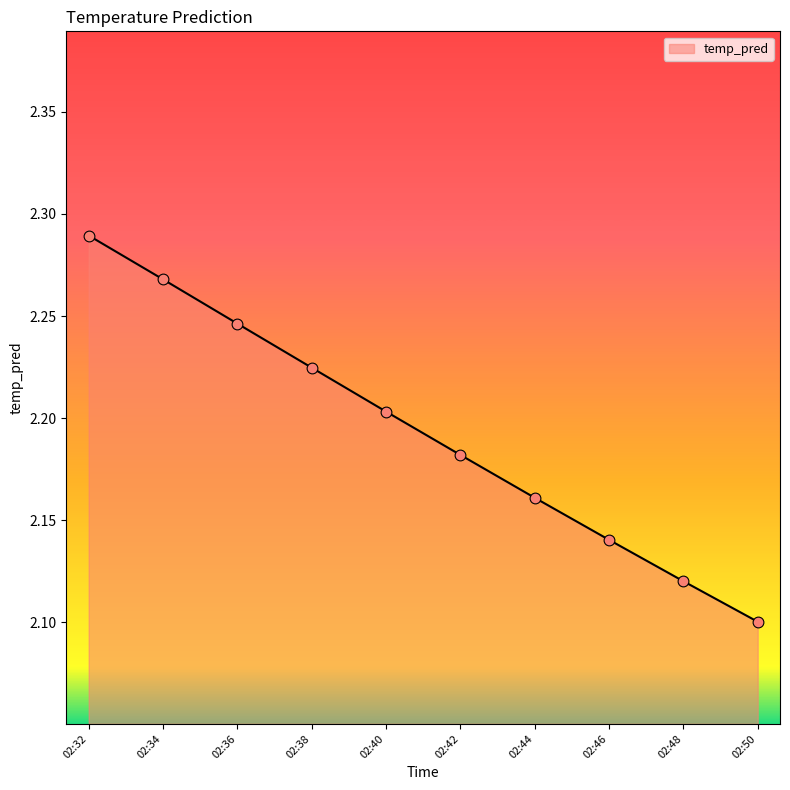

What is the ratio of the value at 02:36 to the value at 02:42?

1.0